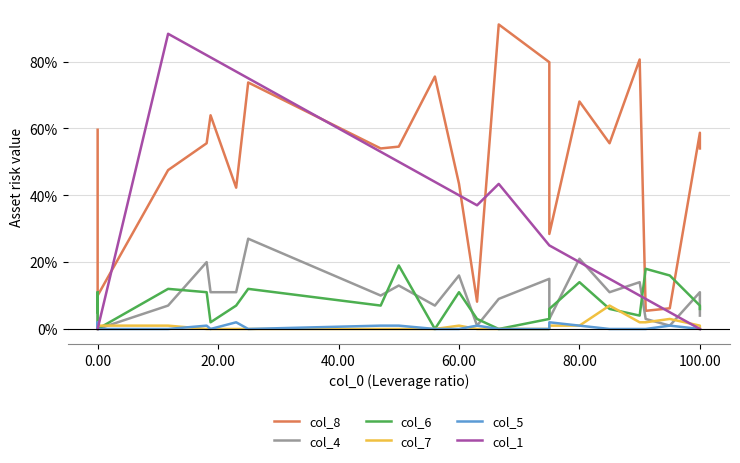

What is the average value of the col_5 series?

0.5